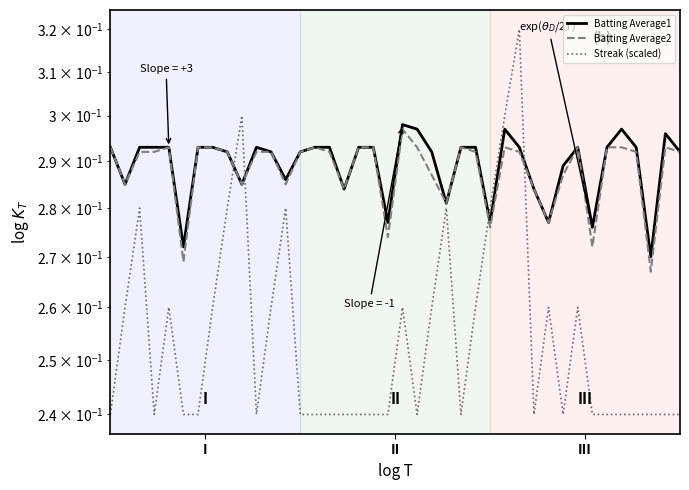

Reading left to right, list all the values displayed in this chart.

Batting Average1: 0.3	0.3	0.3	0.3	0.3	0.3	0.3	0.3	0.3	0.3	0.3	0.3	0.3	0.3	0.3	0.3	0.3	0.3	0.3	0.3	0.3	0.3	0.3	0.3	0.3	0.3	0.3	0.3	0.3	0.3	0.3	0.3	0.3	0.3	0.3	0.3	0.3	0.3	0.3	0.3
Batting Average2: 0.3	0.3	0.3	0.3	0.3	0.3	0.3	0.3	0.3	0.3	0.3	0.3	0.3	0.3	0.3	0.3	0.3	0.3	0.3	0.3	0.3	0.3	0.3	0.3	0.3	0.3	0.3	0.3	0.3	0.3	0.3	0.3	0.3	0.3	0.3	0.3	0.3	0.3	0.3	0.3
Streak (scaled): 0.2	0.3	0.3	0.2	0.3	0.2	0.2	0.3	0.3	0.3	0.2	0.3	0.3	0.2	0.2	0.2	0.2	0.2	0.2	0.2	0.3	0.2	0.3	0.3	0.2	0.3	0.3	0.3	0.3	0.2	0.3	0.2	0.3	0.2	0.2	0.2	0.2	0.2	0.2	0.2